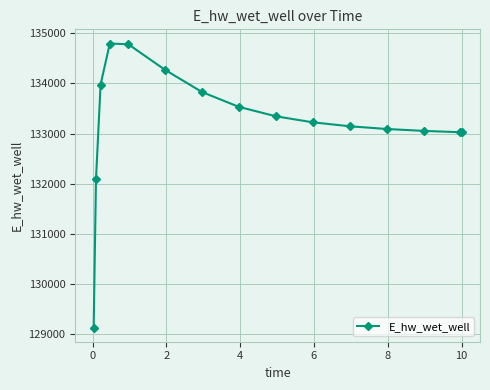

True or false: the data has more than 0 interior local peaks.

True